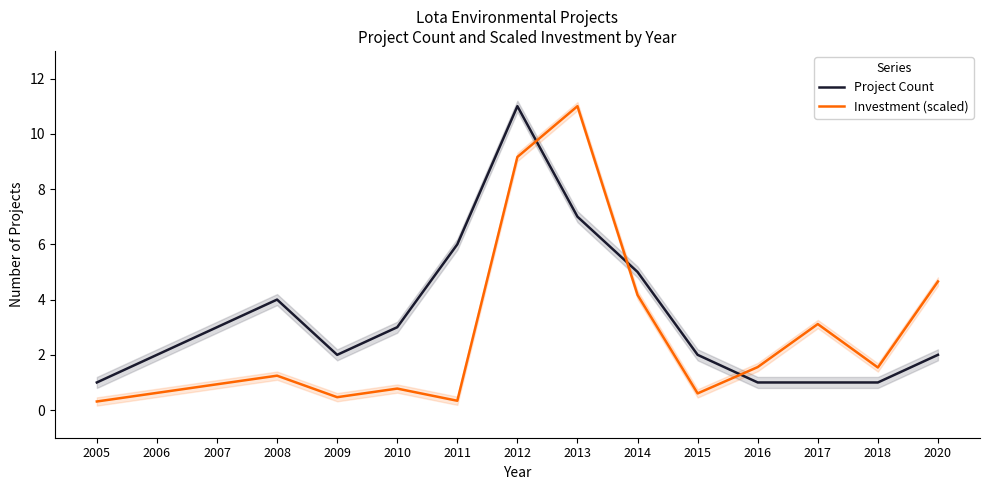

At which category does Project Count reach its first local valley?

2009